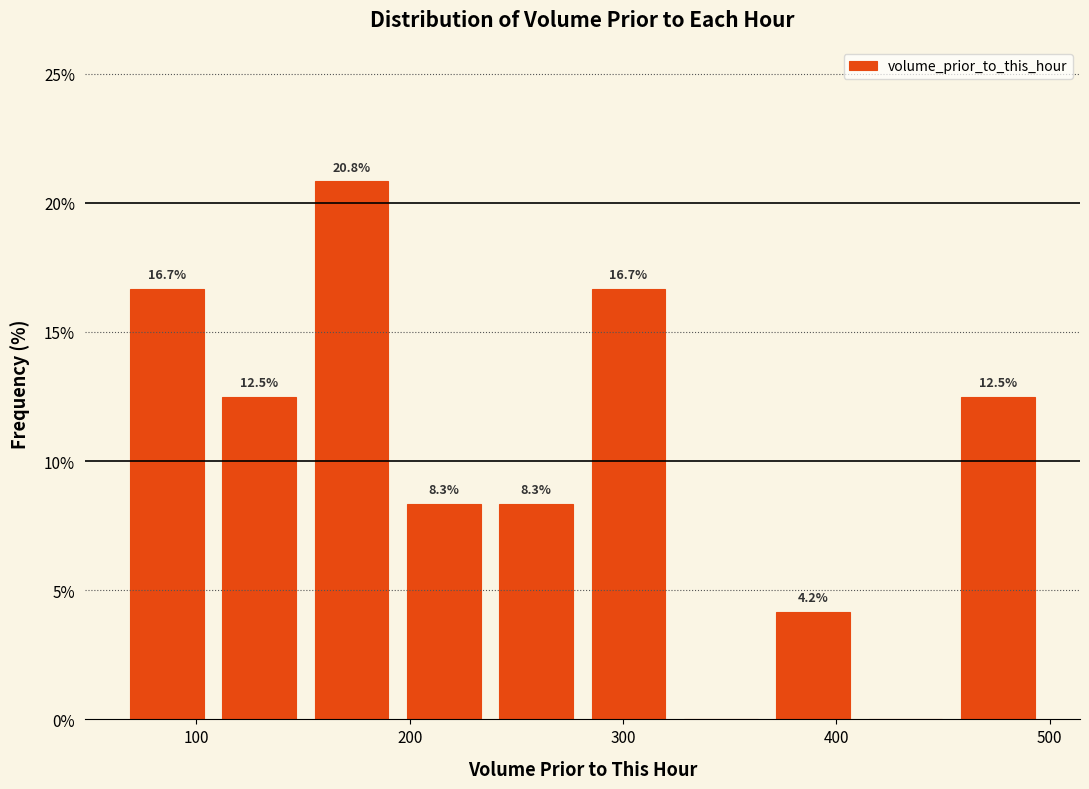

Which range on the x-axis has the tallest bar?

150 to 190